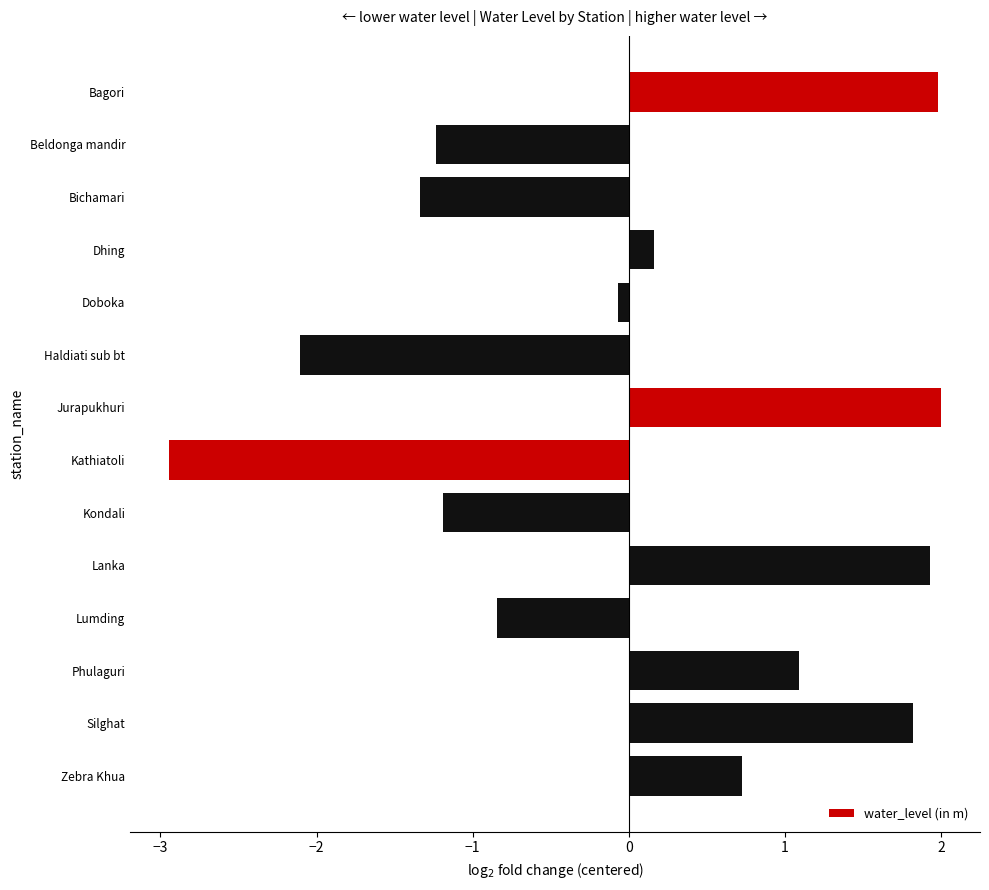

What is the label of the 11th bar from the top?

Lumding